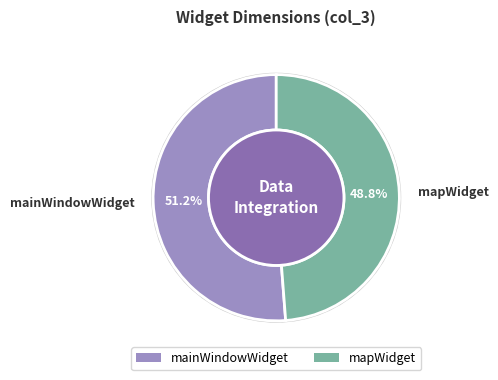

Which slice is the smallest?

mapWidget